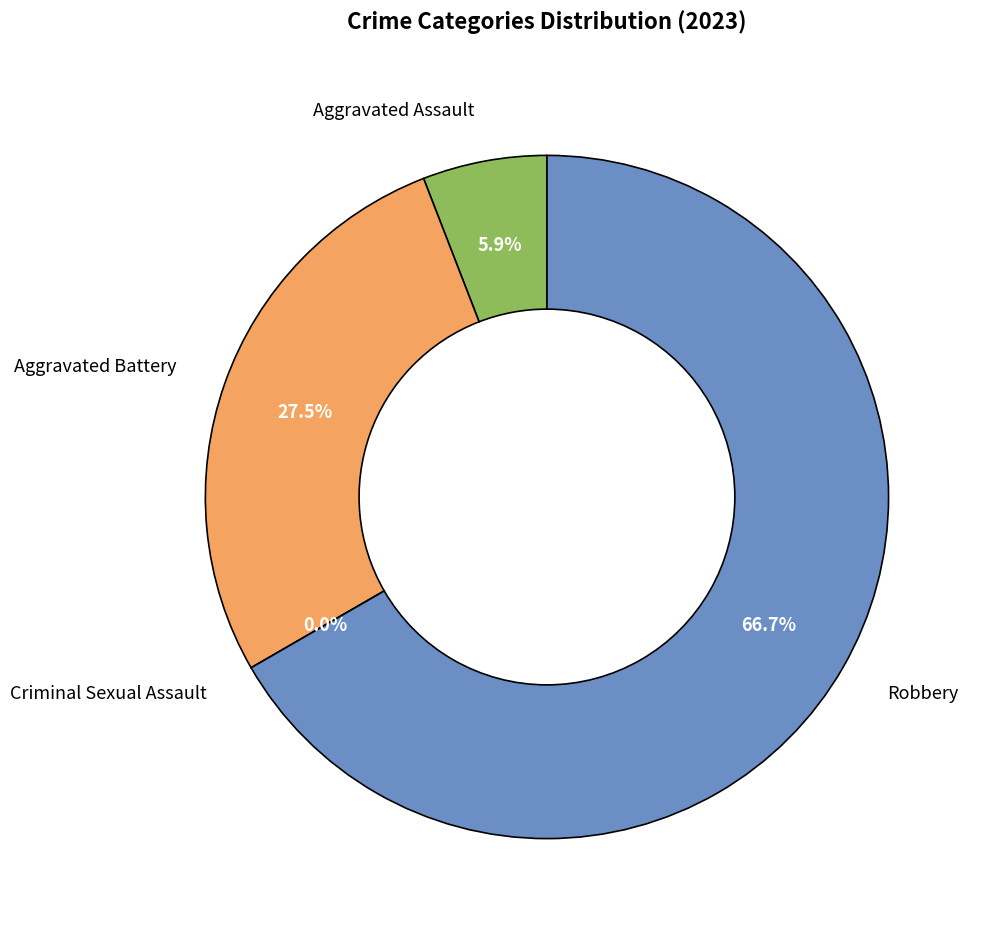

True or false: Aggravated Assault accounts for 15% of the total.

False